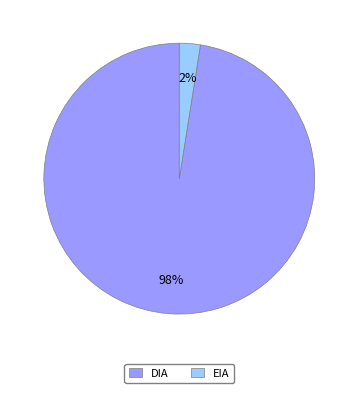

Which has a higher value, DIA or EIA?

DIA